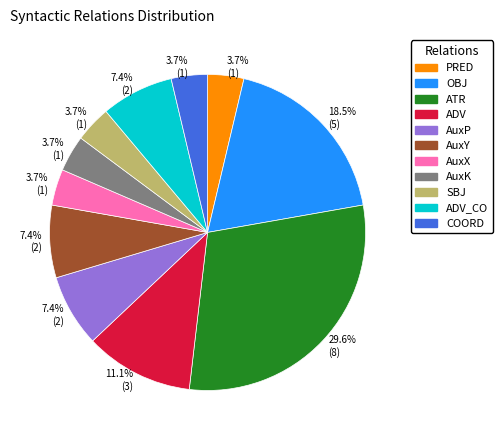

To the nearest percent, what is the difference between the OBJ and ADV slice percentages?

7%